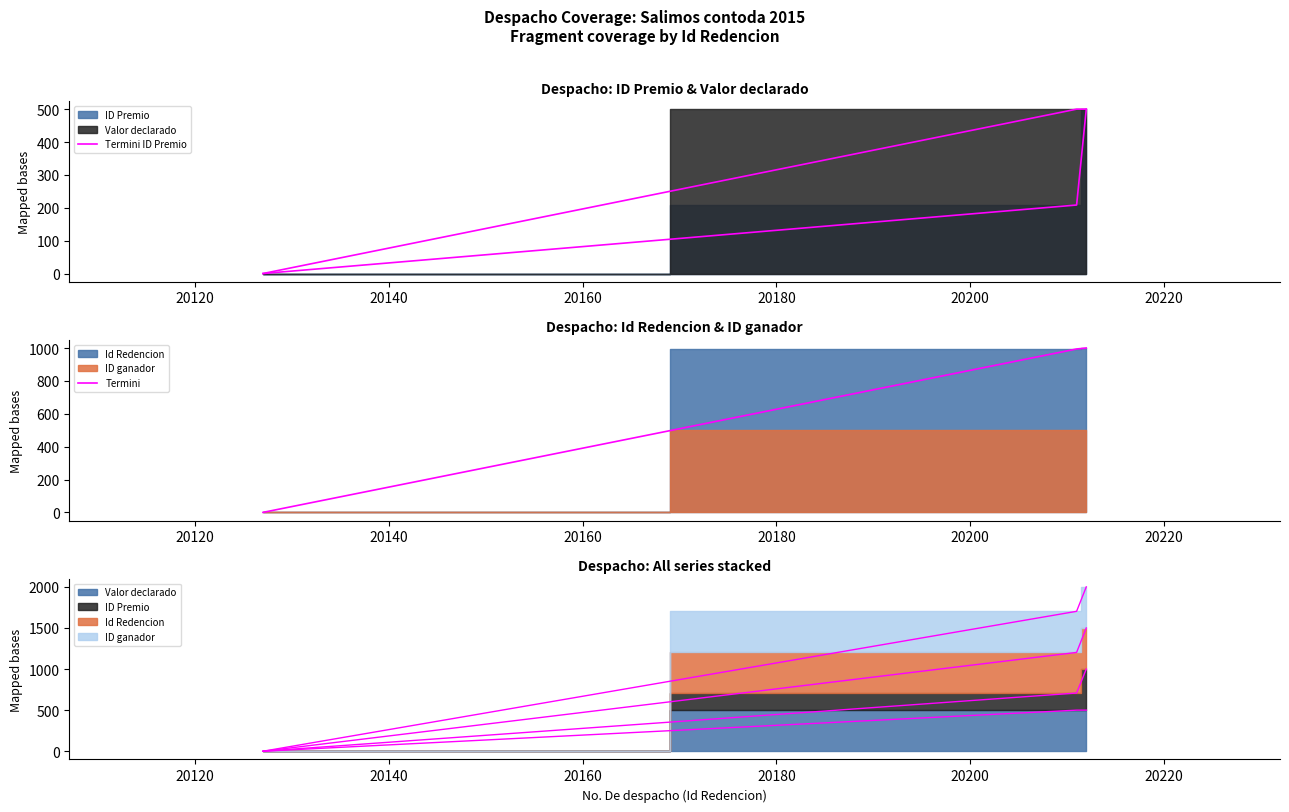

What is the maximum value shown in the chart?

1000.0